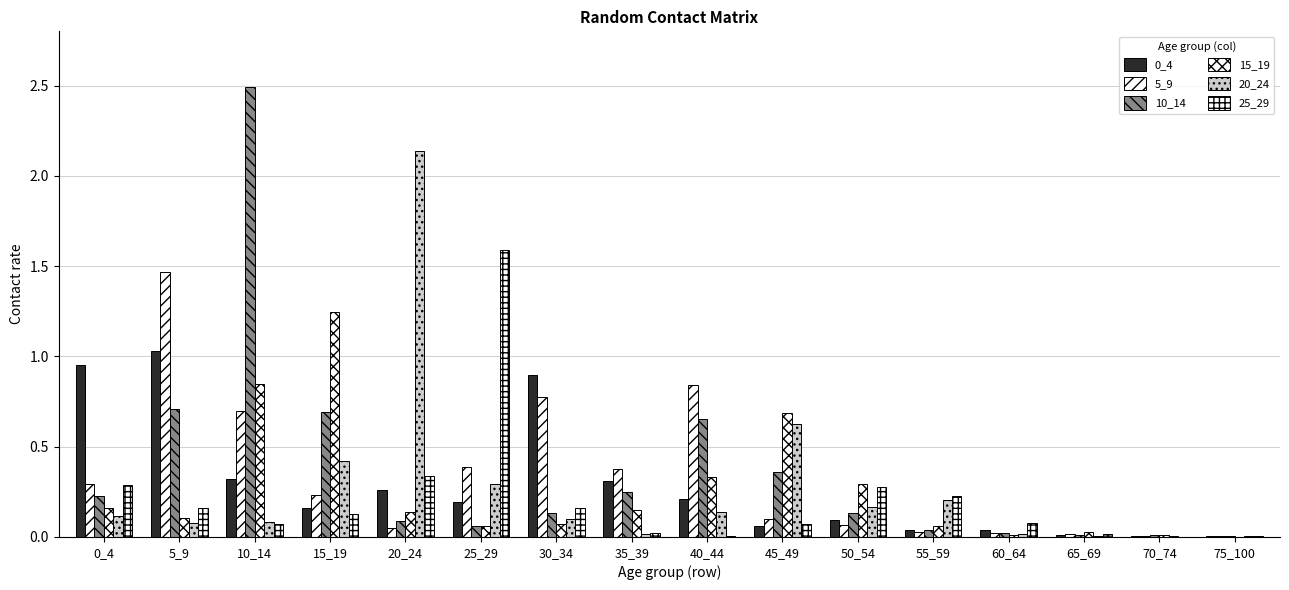

The value of 10_14 at 45_49 is 0.4. True or false?

True